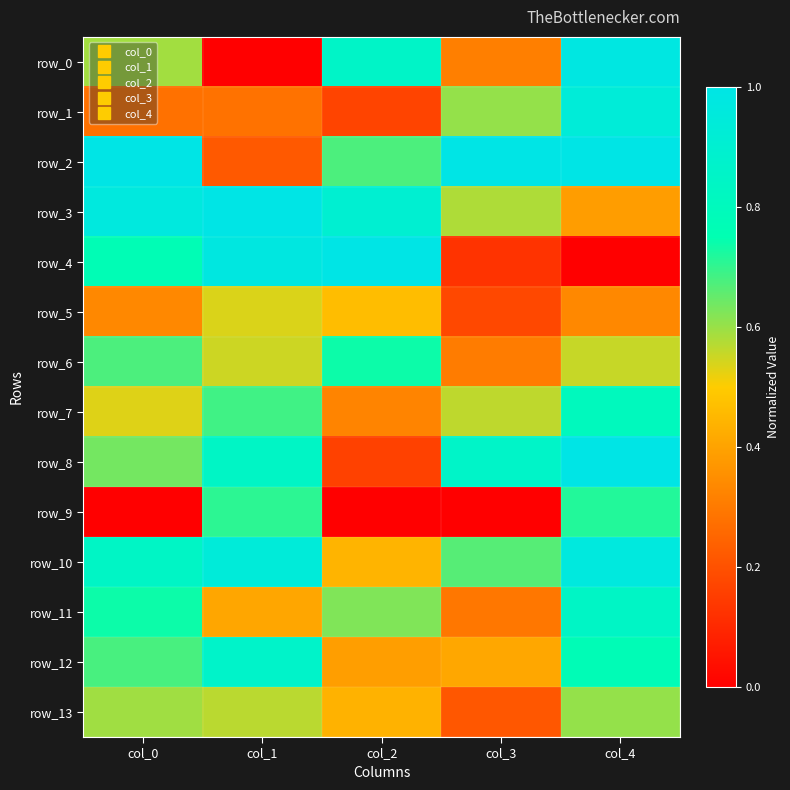

What is the total value across all series at col_3?

6.1